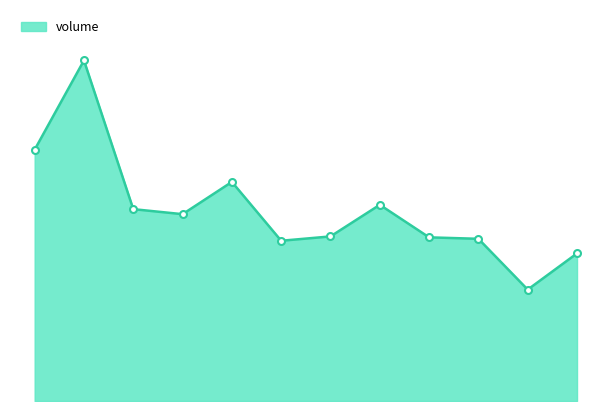

How many lines are shown in the chart?

1